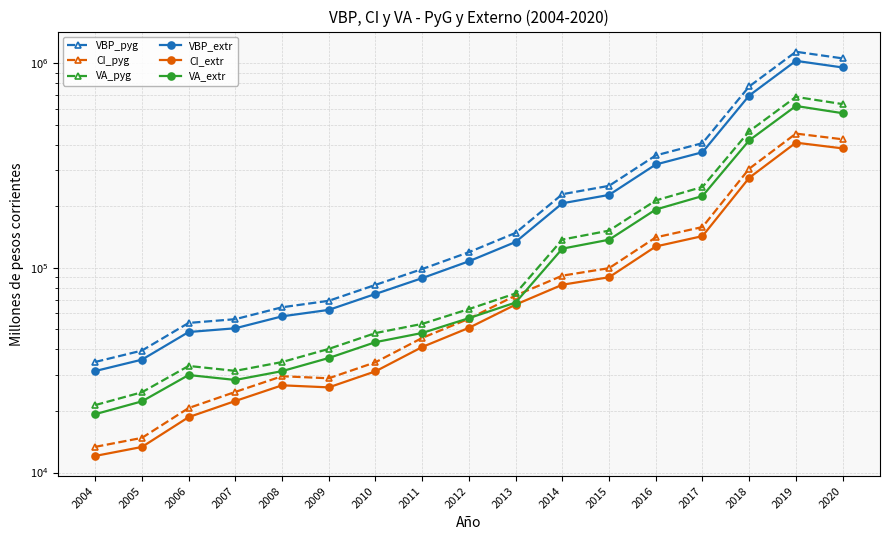

At which label is VA_pyg closest to 353307?

2017